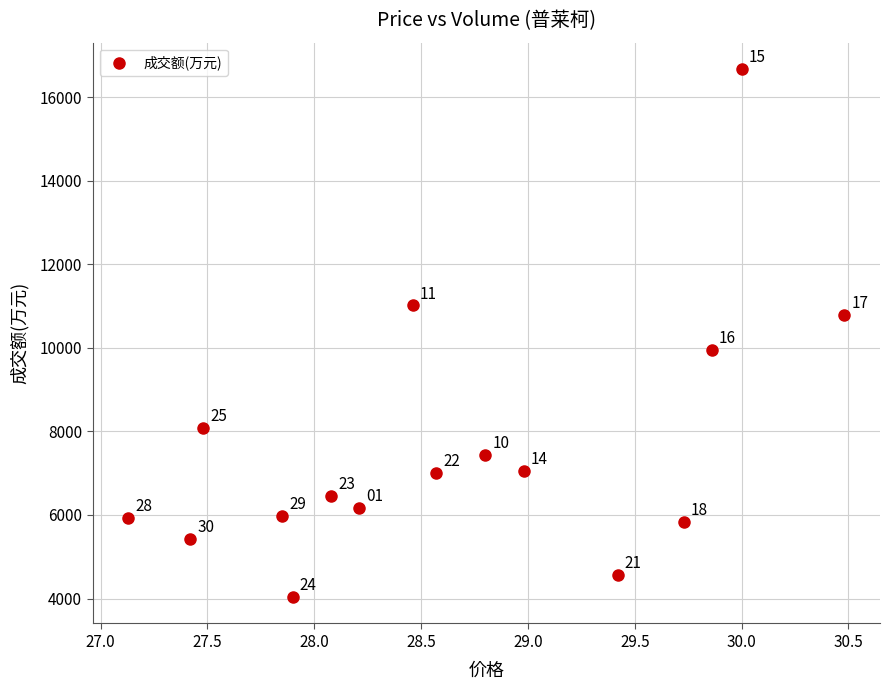

What Y value in the scatter plot is closest to 10353?

9946